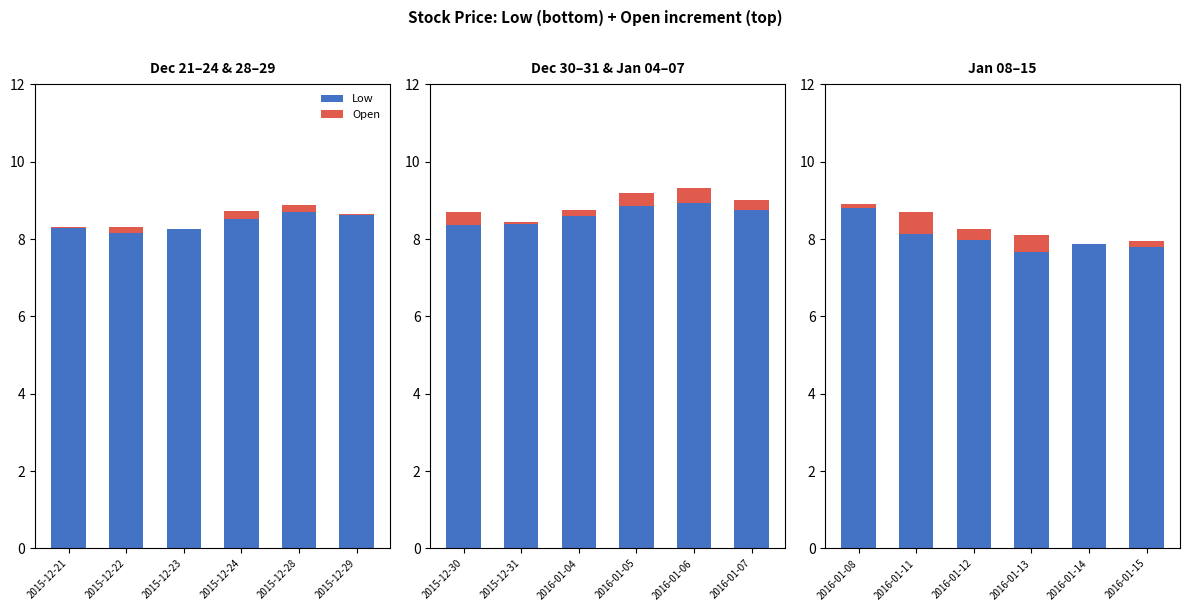

What are all the series names shown in the legend?

Low, Open